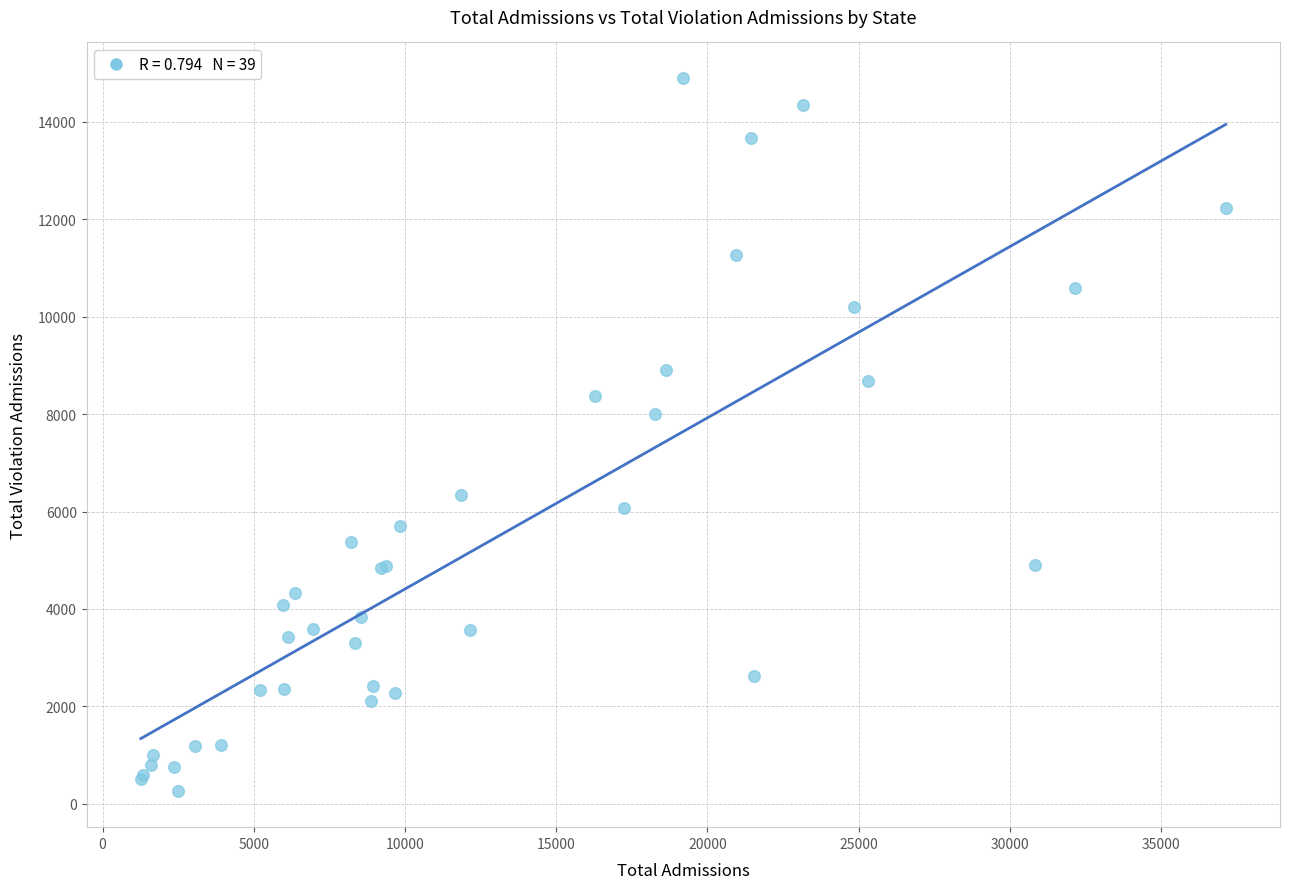

What Y value in the scatter plot is closest to 7573?

7991